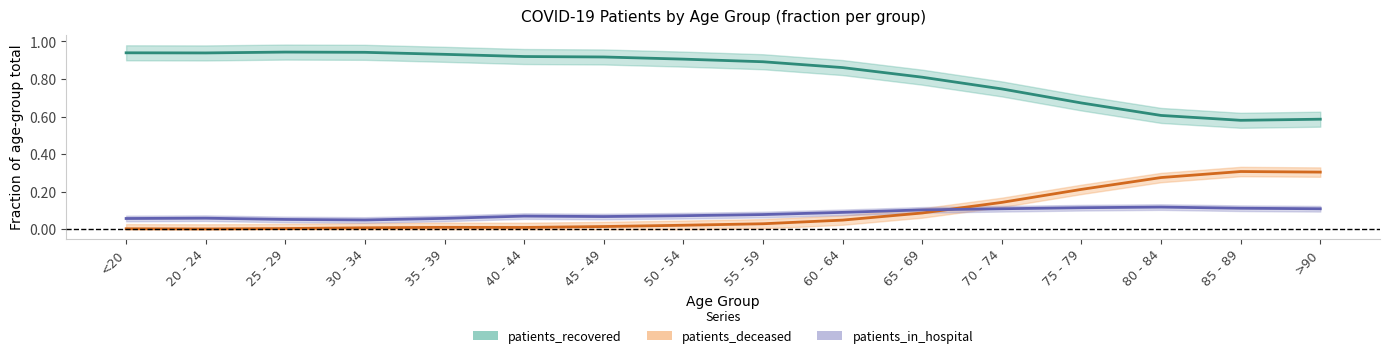

List the labels in order of patients_in_hospital value, smallest first.

30 - 34, 25 - 29, <20, 35 - 39, 20 - 24, 45 - 49, 40 - 44, 50 - 54, 55 - 59, 60 - 64, 65 - 69, >90, 70 - 74, 85 - 89, 75 - 79, 80 - 84